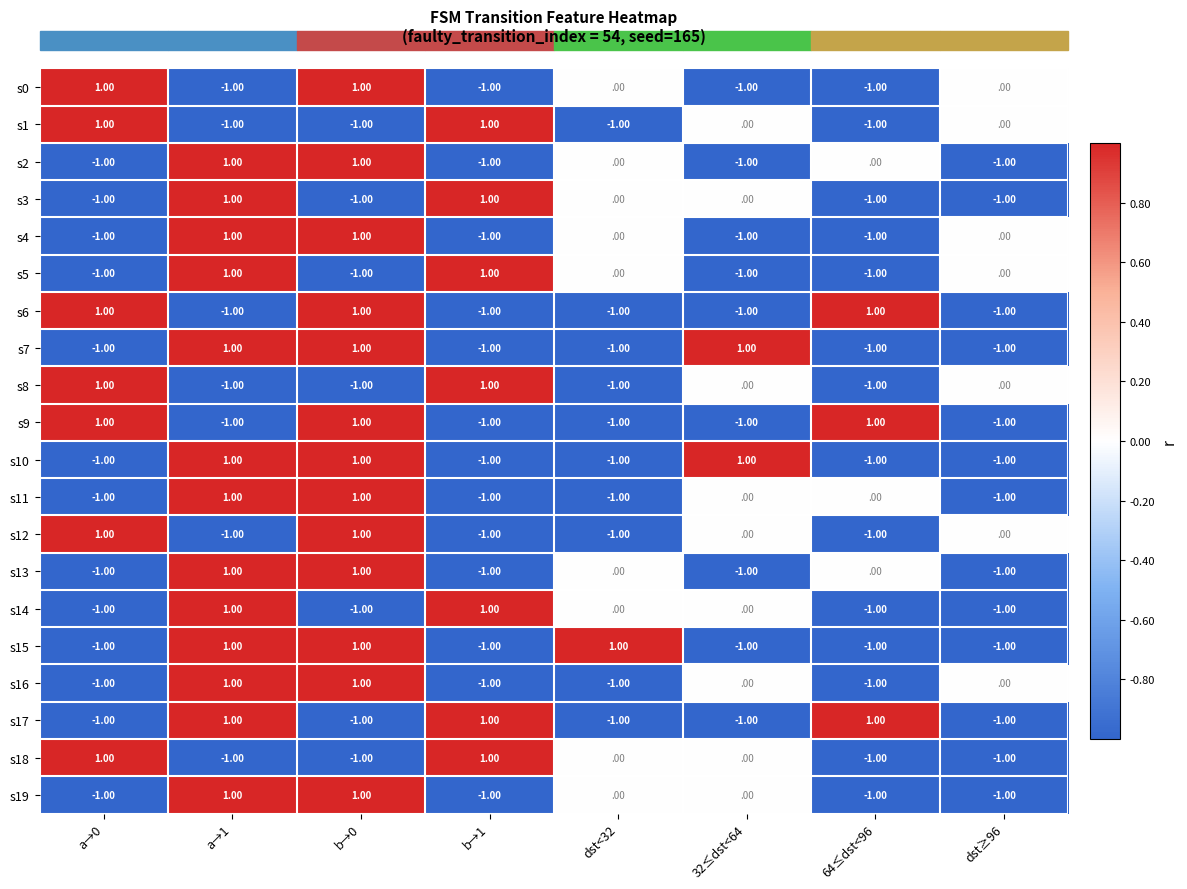

What is the total value across all series at dst≥96?

-13